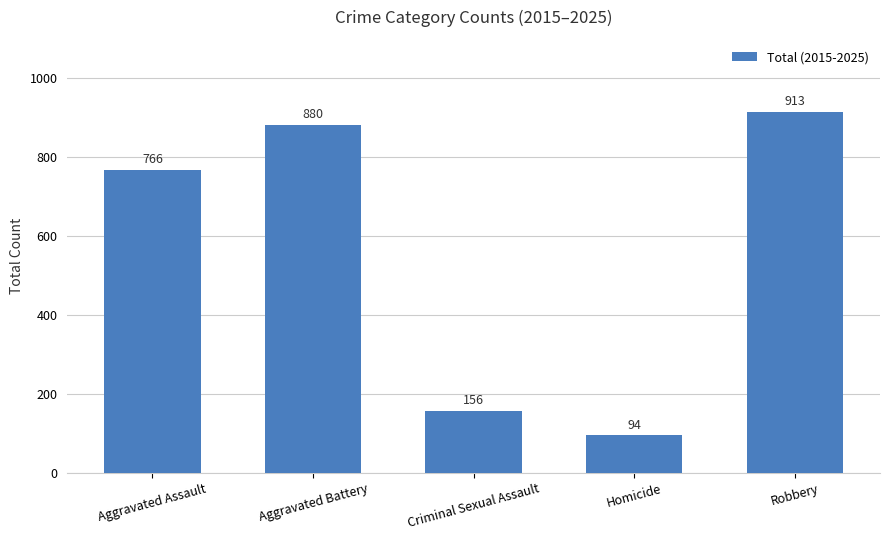

What is the greatest value displayed?

913